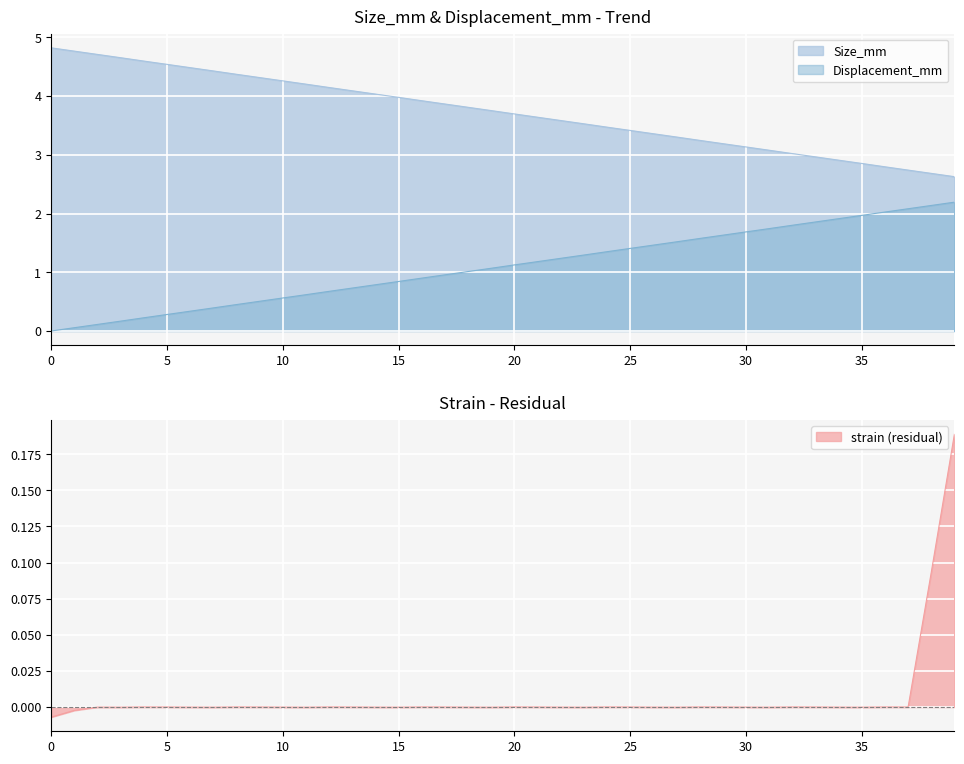

At which label is Displacement_mm closest to 1?

18.0